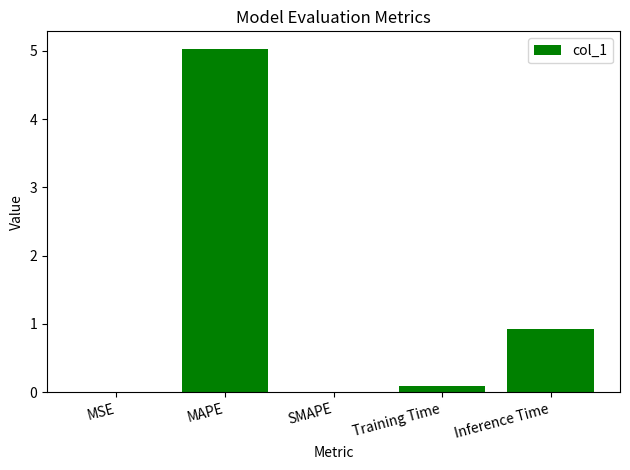

Which has a higher value, MAPE or SMAPE?

MAPE